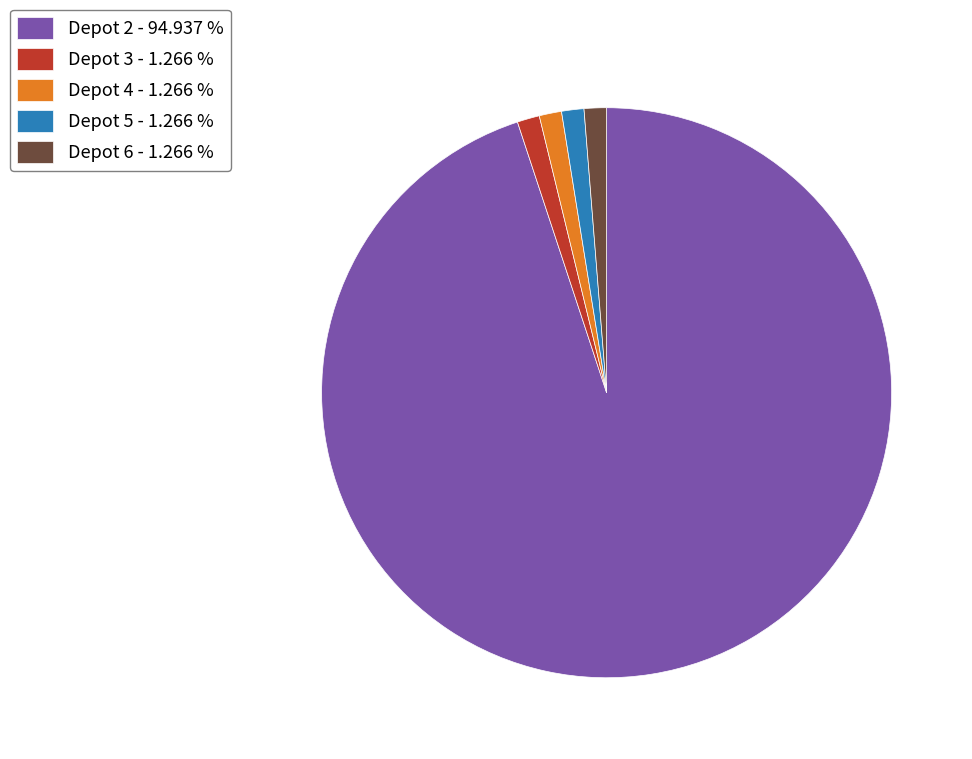

Does any single category account for the majority?

Yes